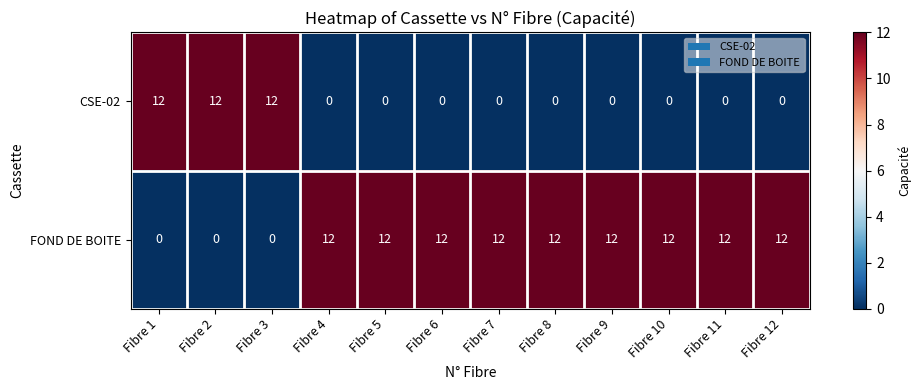

What is the total value across all series at Fibre 10?

12